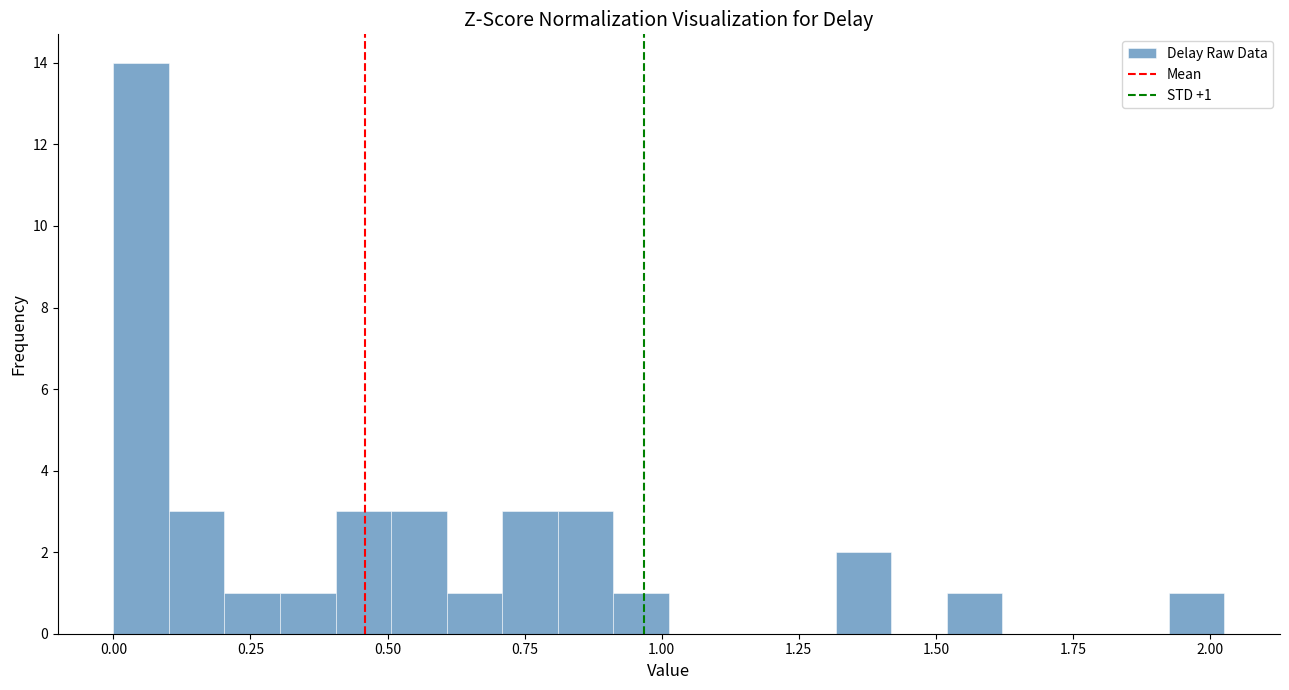

Read against the x-axis, roughly where is the centre of the tallest bar?

0.05